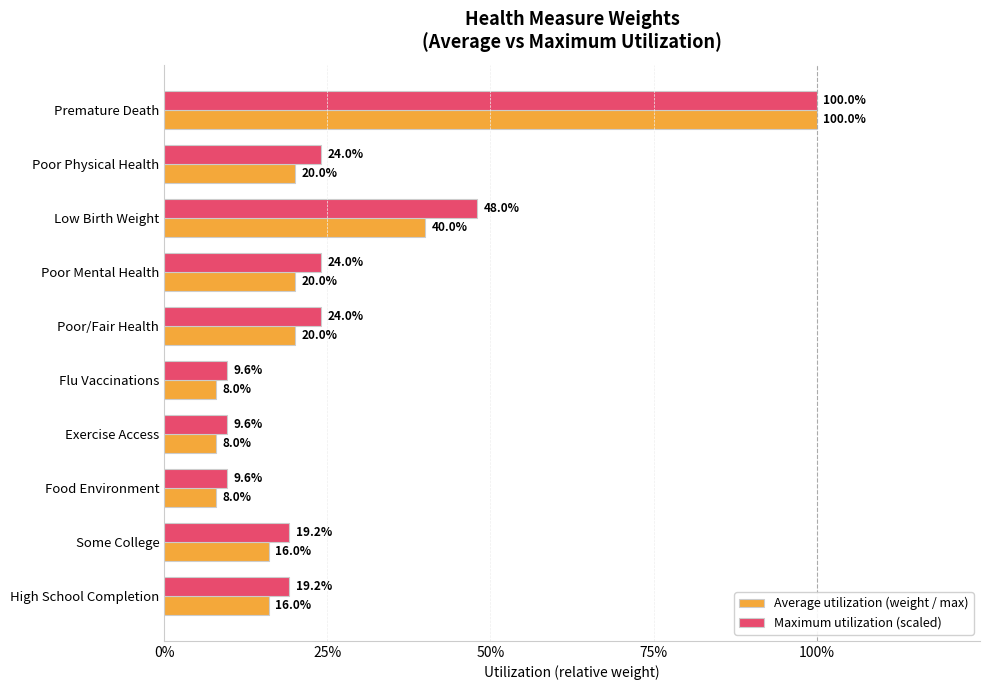

What position from the right is High School Completion?

1